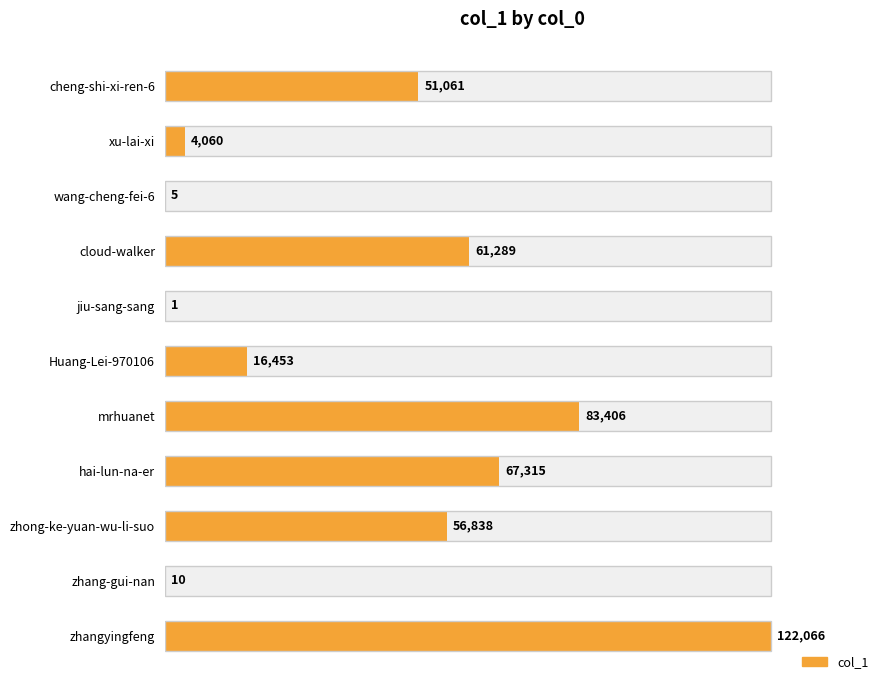

True or false: the data shows 205650 at zhangyingfeng.

False